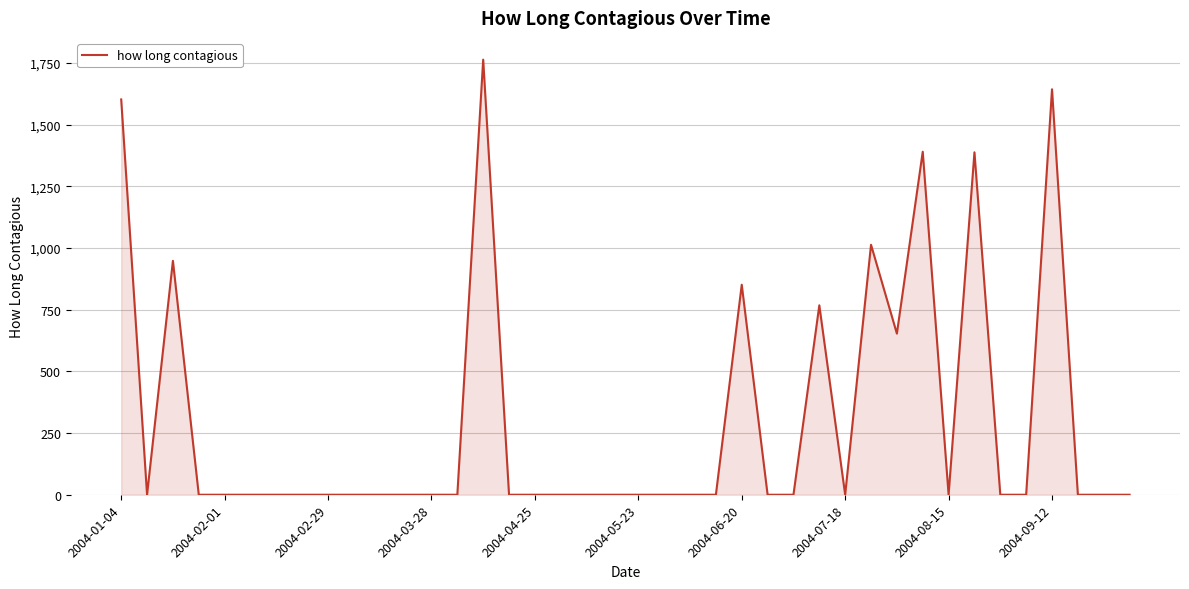

What is the maximum value shown in the chart?

1763.0